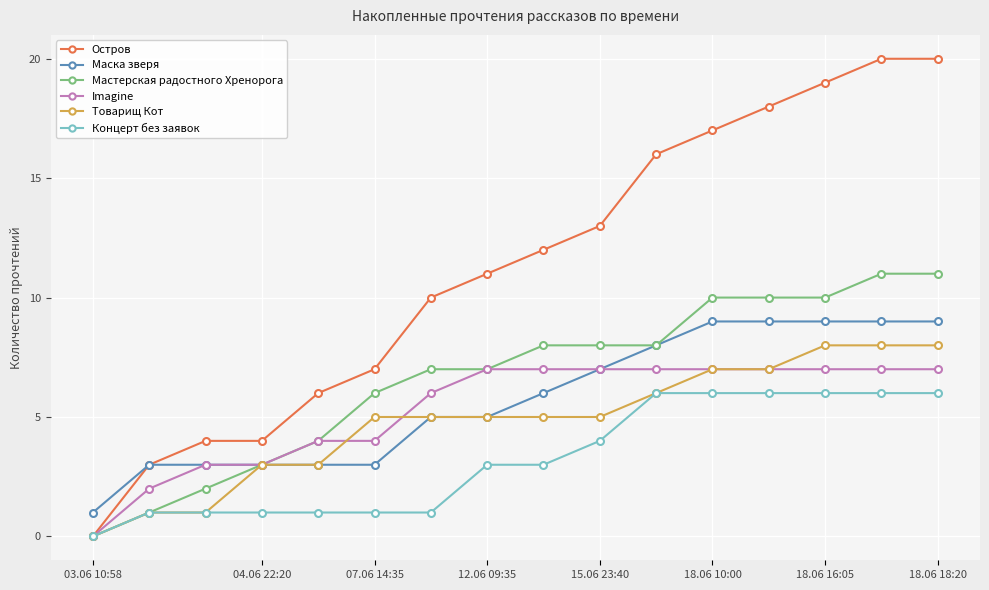

At how many categories does at least one series exceed 14?

6